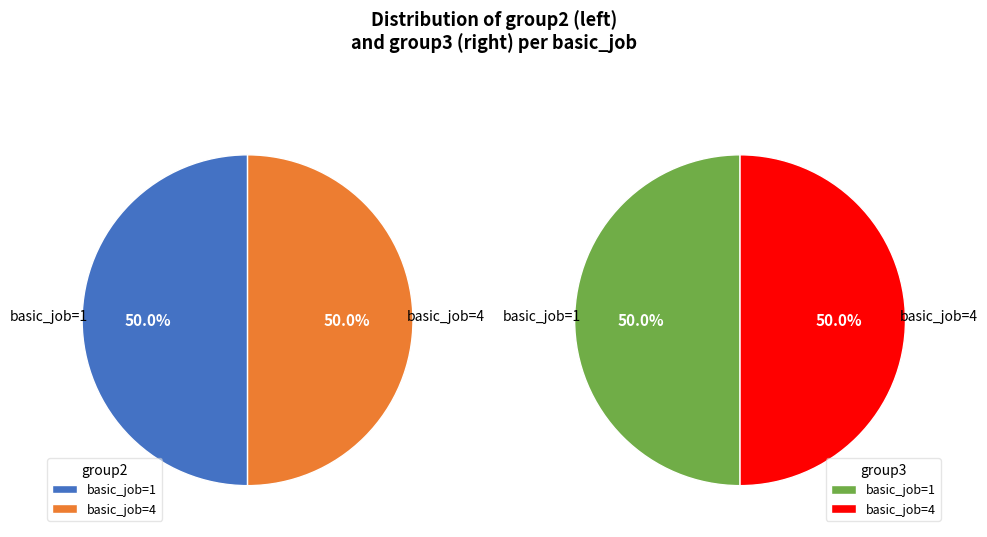

Is there a majority slice in this chart?

No